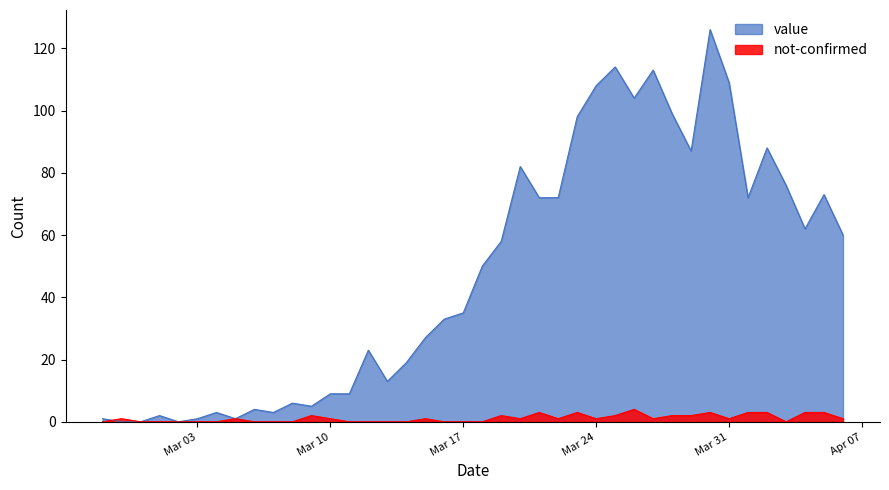

What is the difference between the maximum and second lowest values in the value series?

126